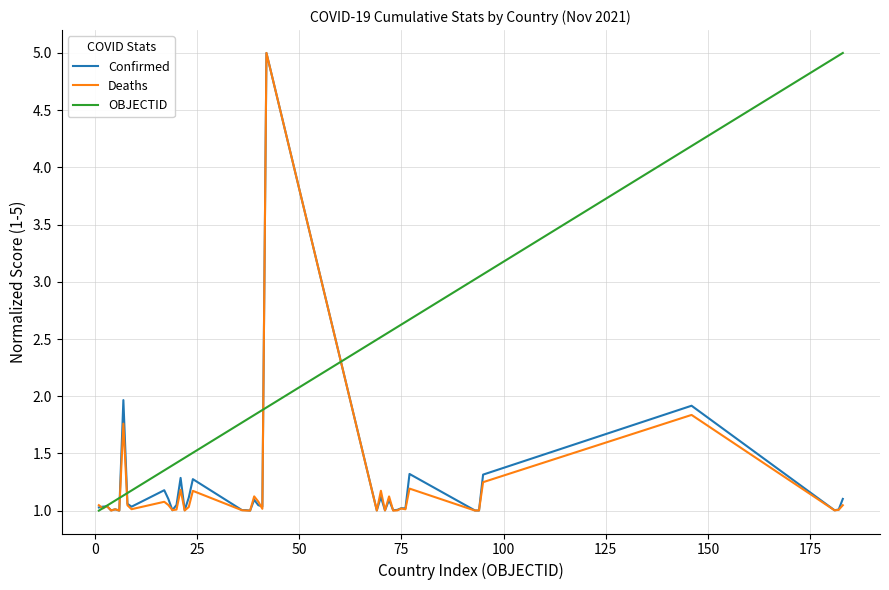

What is the greatest value displayed?

5.0